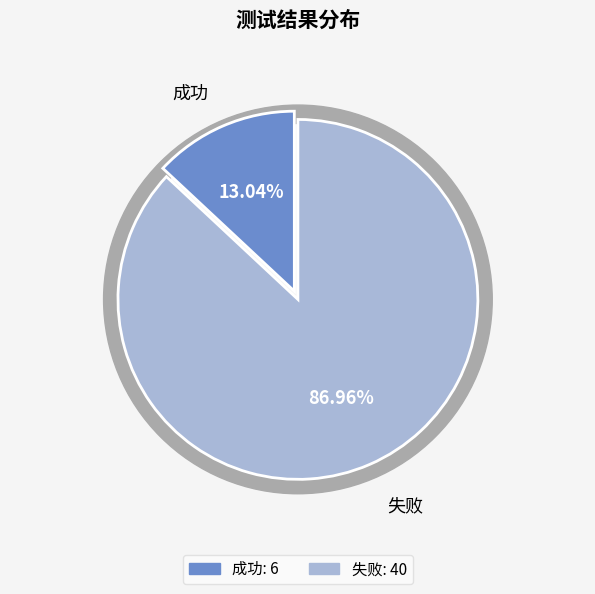

Which category has the biggest portion of the pie?

失败